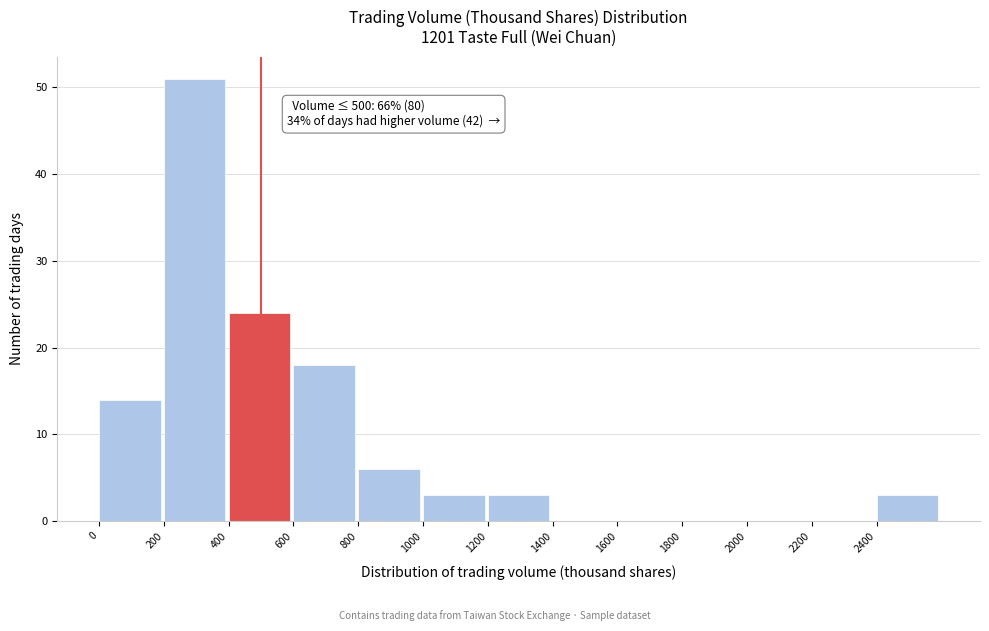

Which range on the x-axis has the tallest bar?

200 to 400